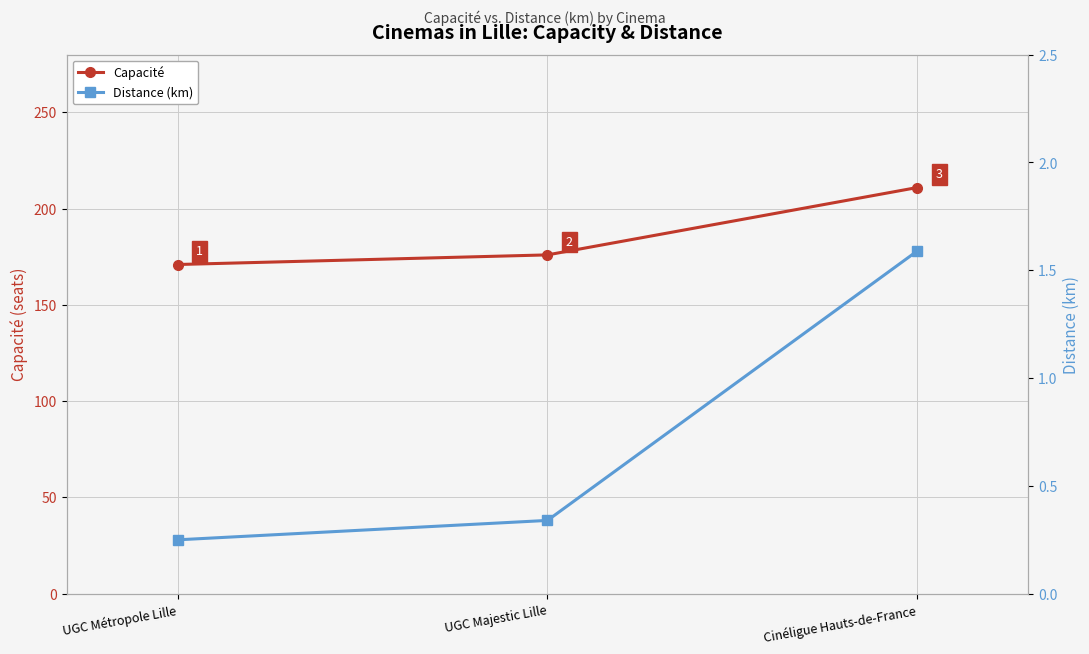

True or false: Capacité has a value of 176.0 at UGC Majestic Lille.

True